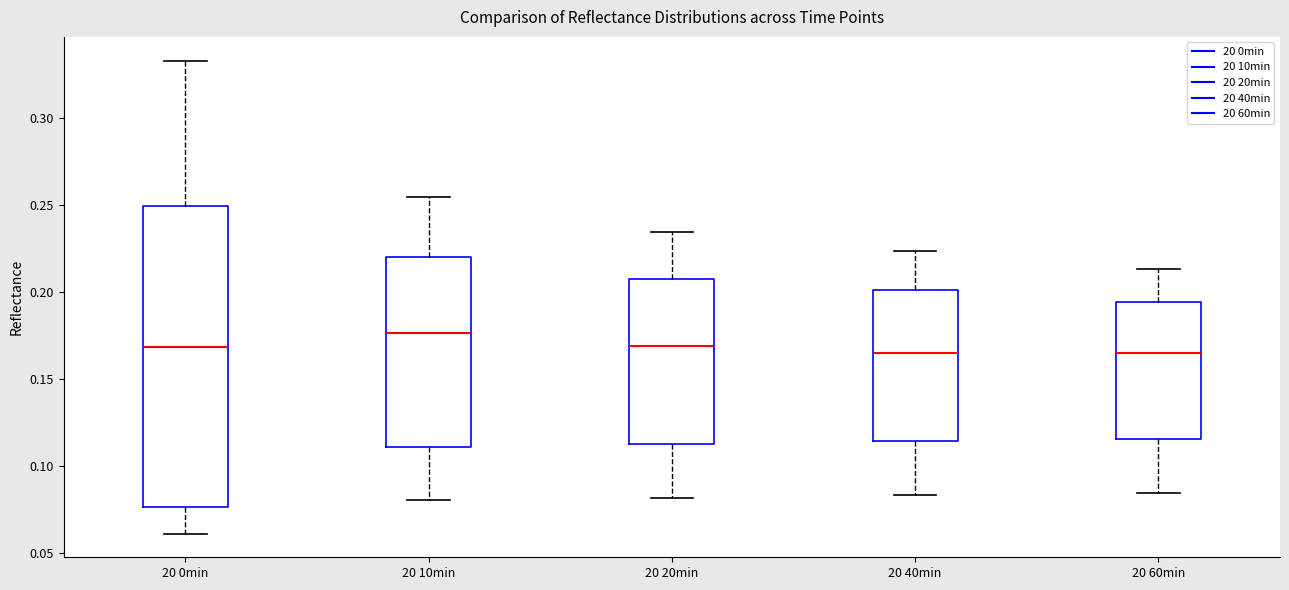

Which box's median line is the highest?

20 10min